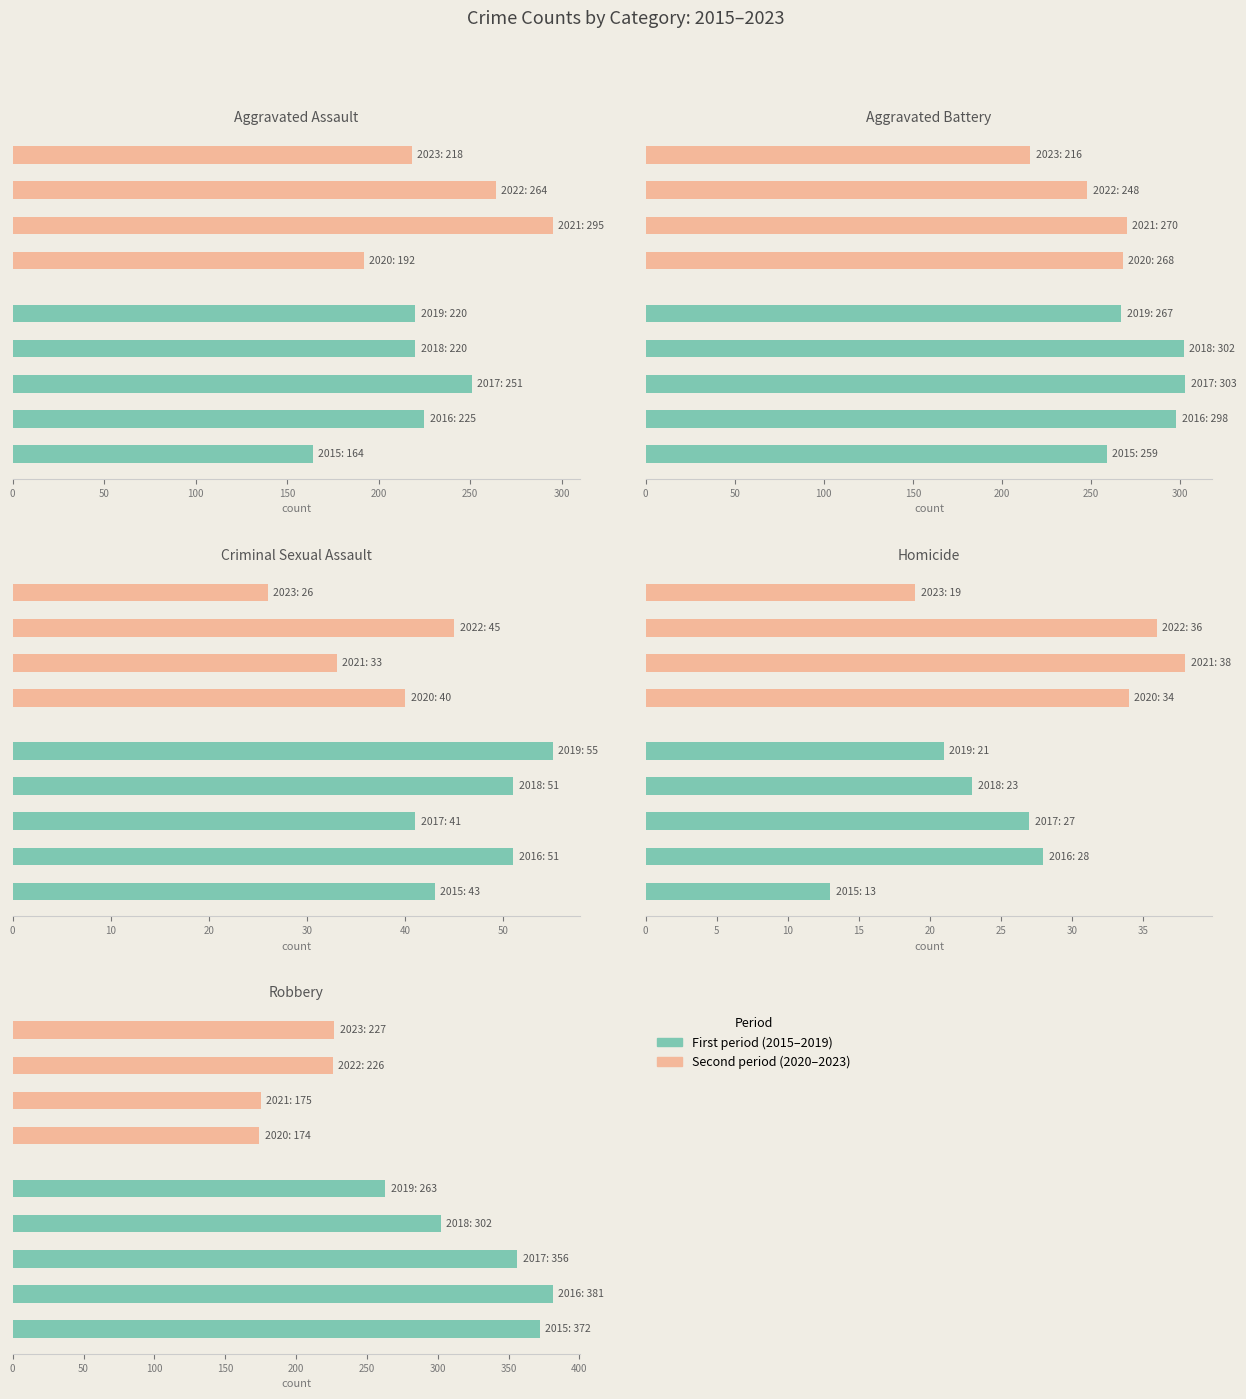

What is the value of the Aggravated Battery bar at the 1st from the left?

259